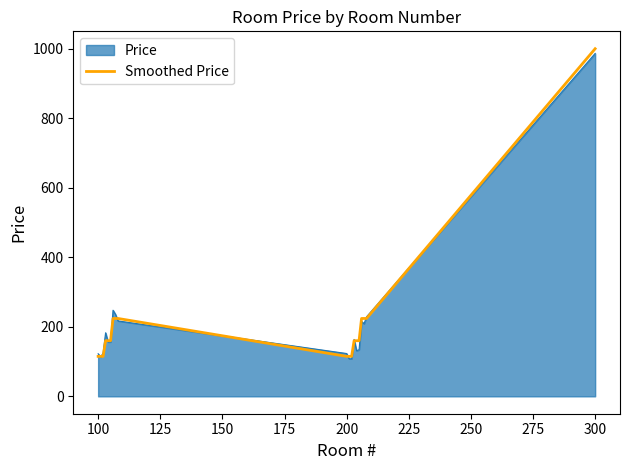

What is the smallest value displayed?

108.0